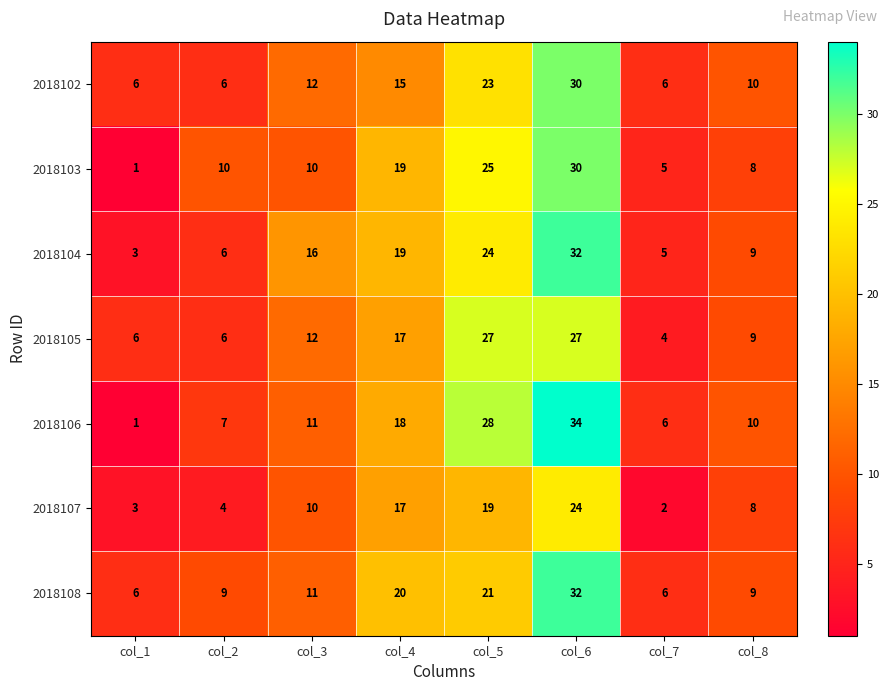

What is the greatest value displayed?

34